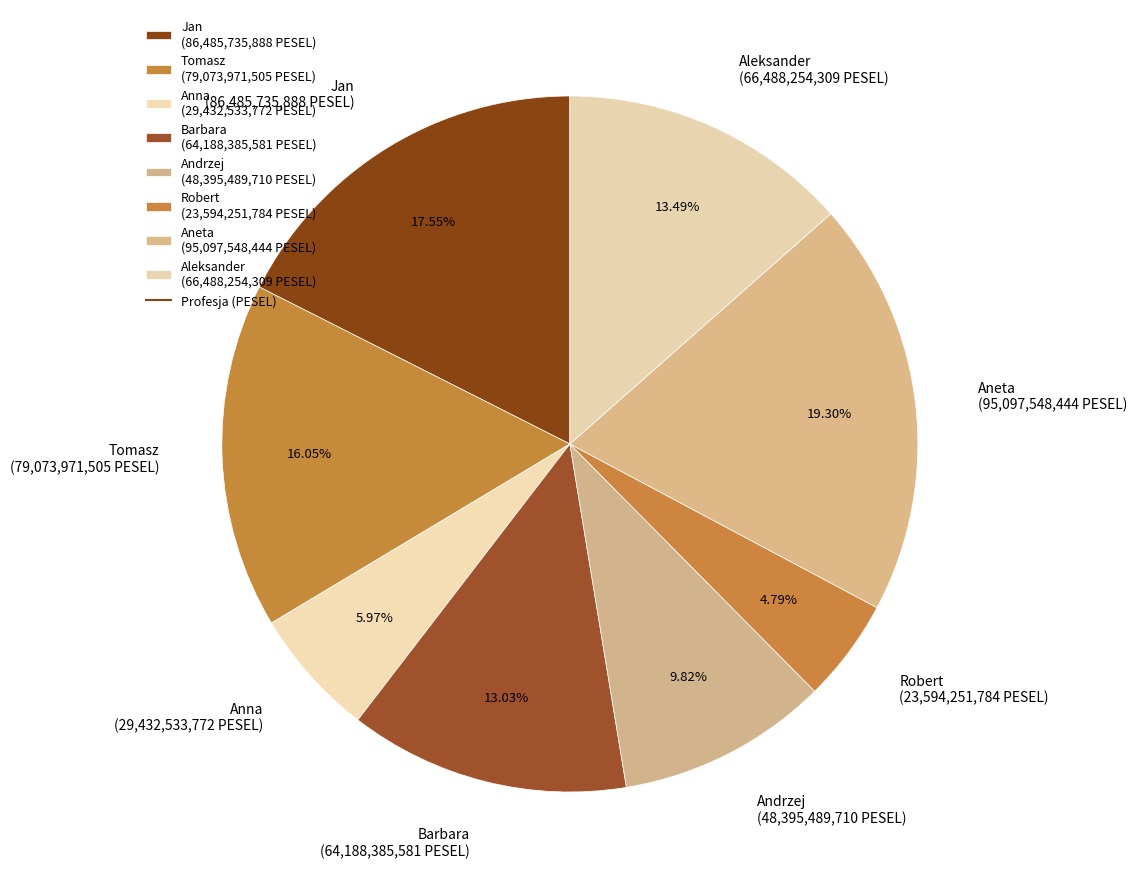

What percentage is the Anna slice, to the nearest percent?

6%